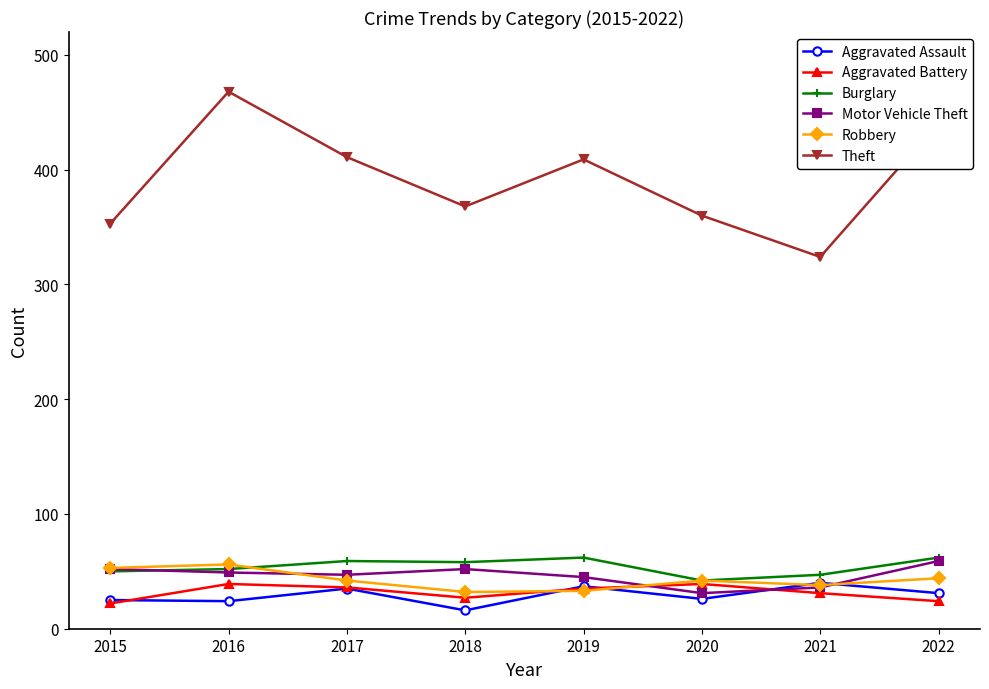

How many distinct data groups are displayed?

6